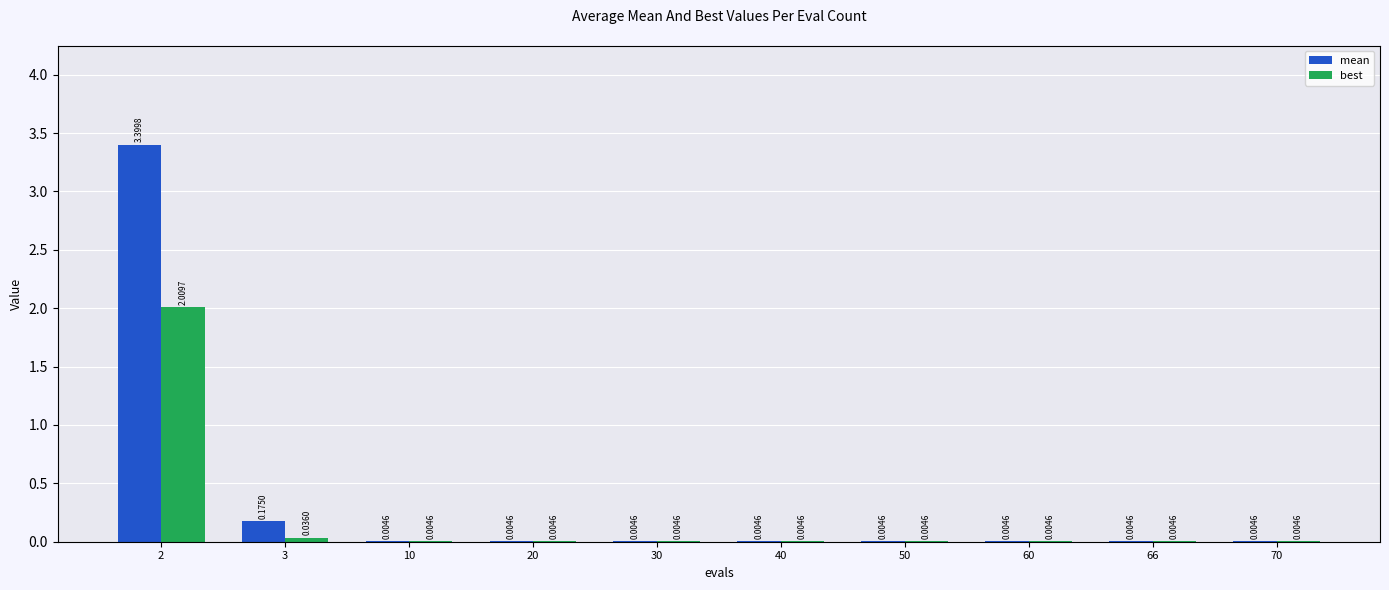

Which series has the largest total across all categories?

mean